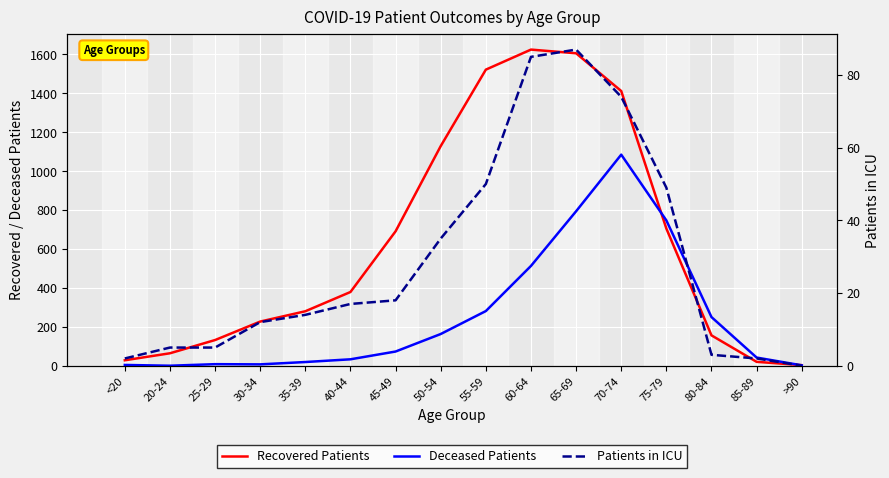

What is the difference between the maximum and second lowest values in the Recovered Patients series?

1605